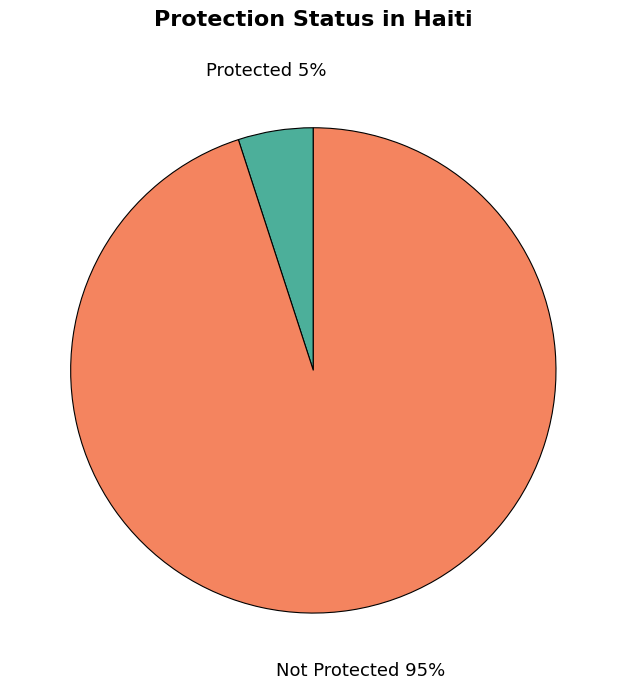

Which slice represents more than half of the pie?

Not Protected